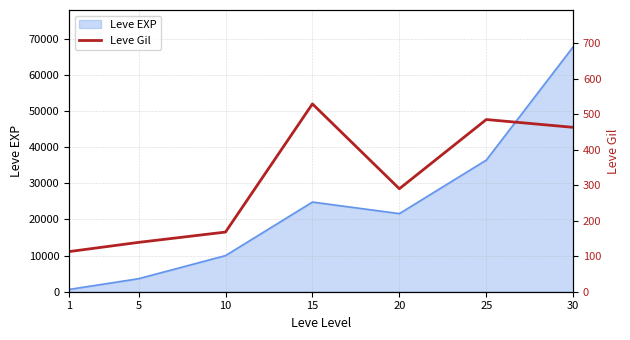

Reading left to right, extract all data points from this chart.

1=113	5=139	10=168	15=529	20=290	25=485	30=463